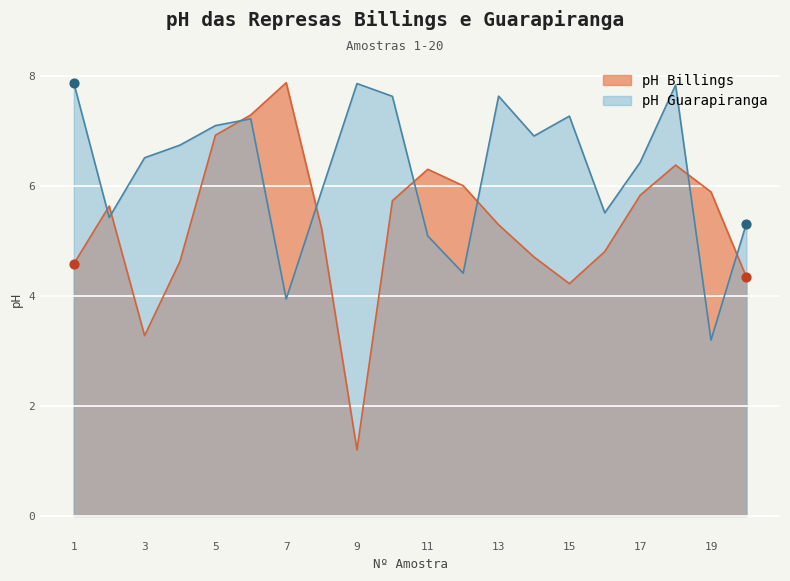

At how many categories does at least one series exceed 6?

15